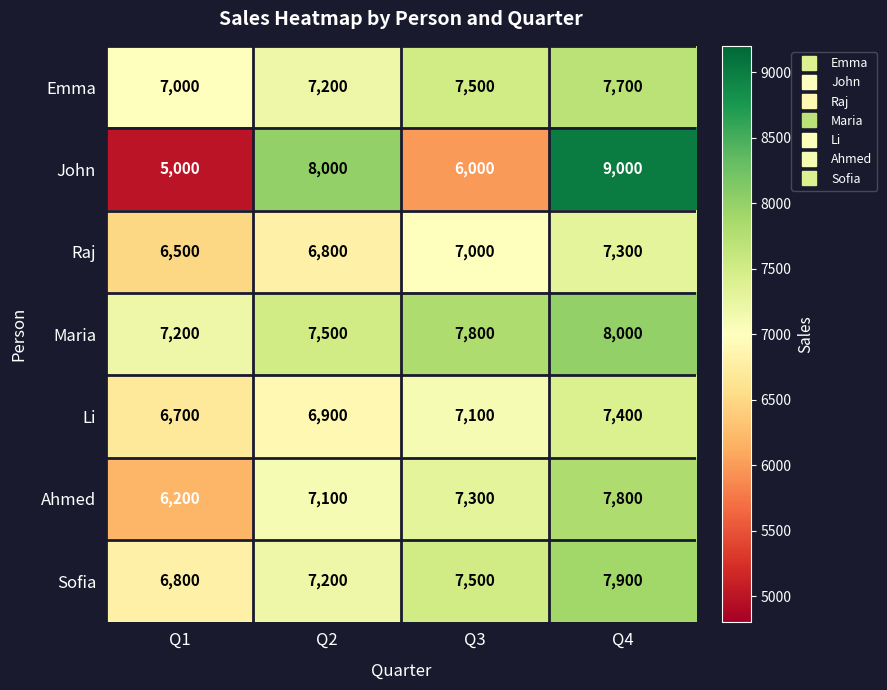

Which series has the largest total across all categories?

Maria